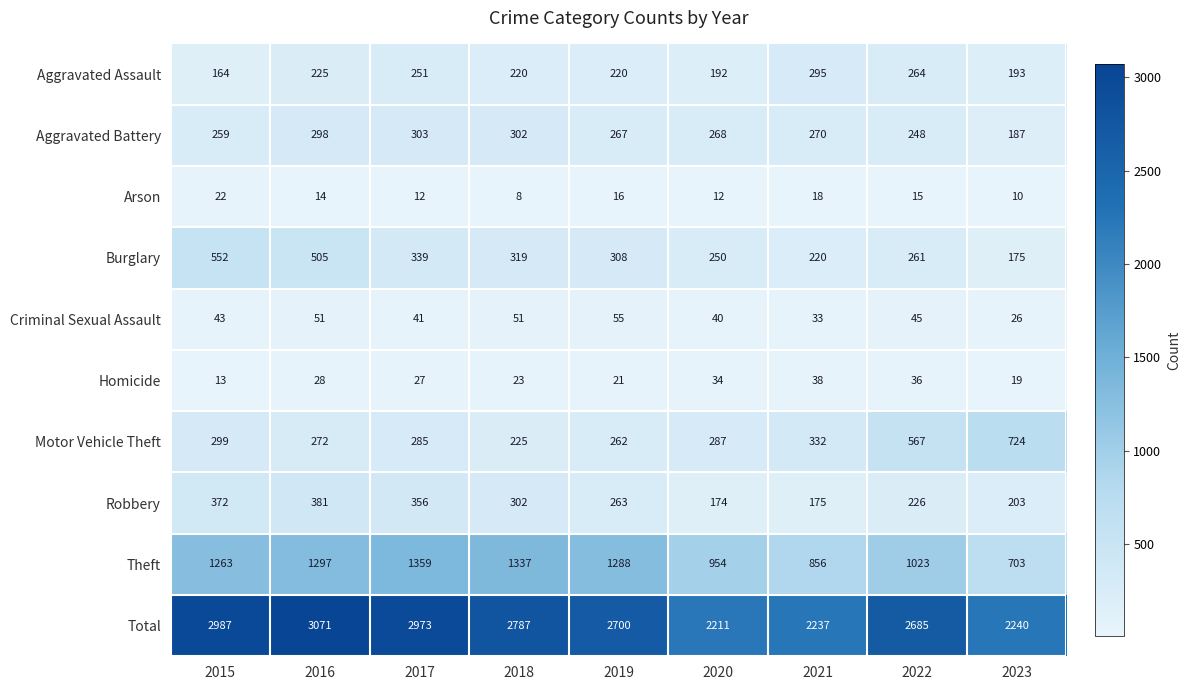

Where is Aggravated Battery nearest to the value 245?

2022